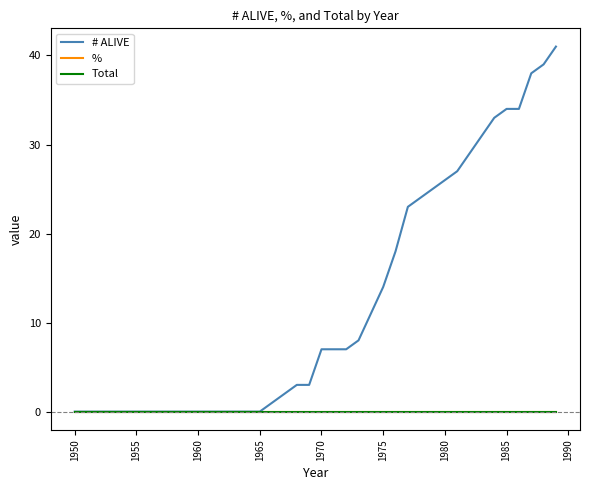

True or false: Total and % cross at least once.

False